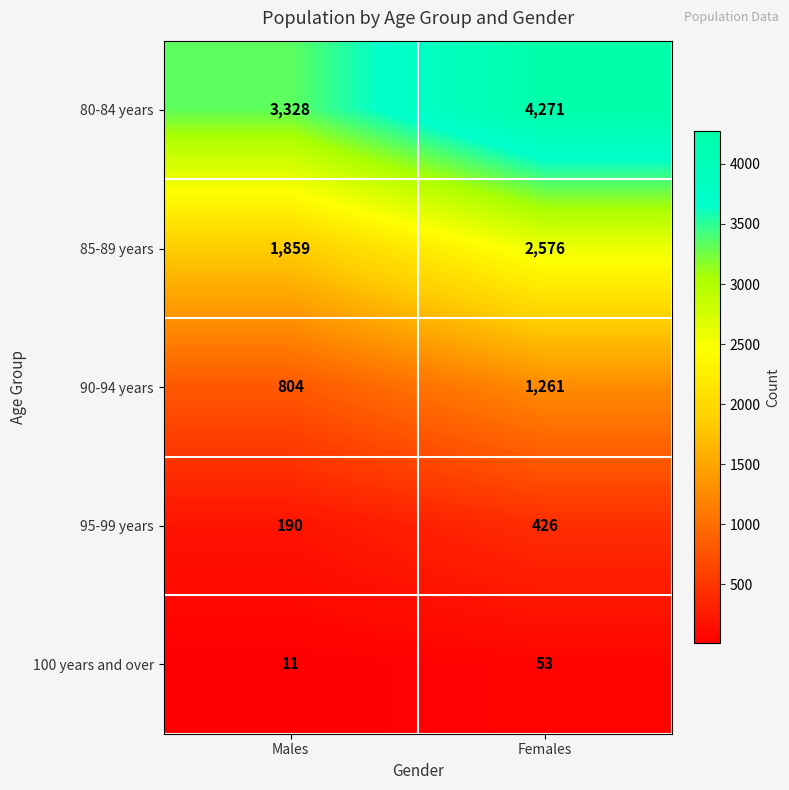

Reading left to right, transcribe all the data shown in this chart.

80-84 years: Males=3328	Females=4271
85-89 years: Males=1859	Females=2576
90-94 years: Males=804	Females=1261
95-99 years: Males=190	Females=426
100 years and over: Males=11	Females=53